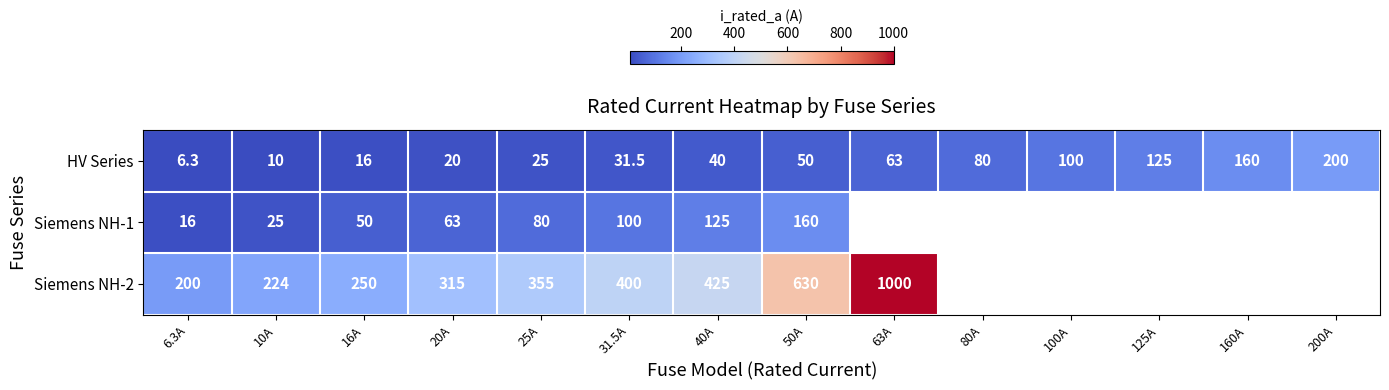

At 25A, list the series in order from smallest to largest.

HV Series, Siemens NH-1, Siemens NH-2